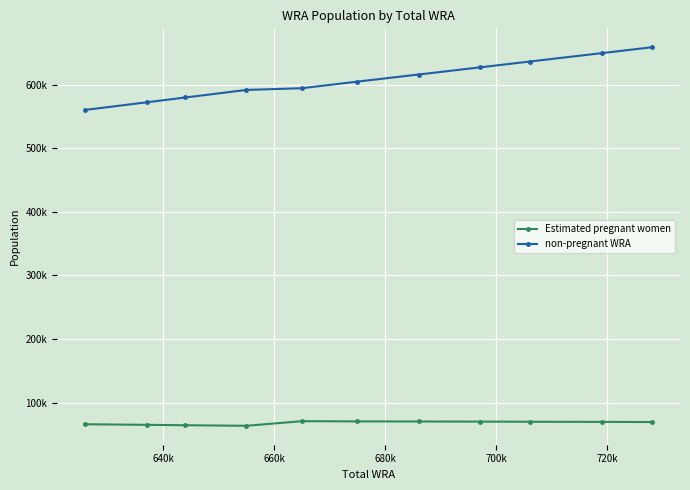

True or false: Estimated pregnant women has more than 0 interior local peaks.

True